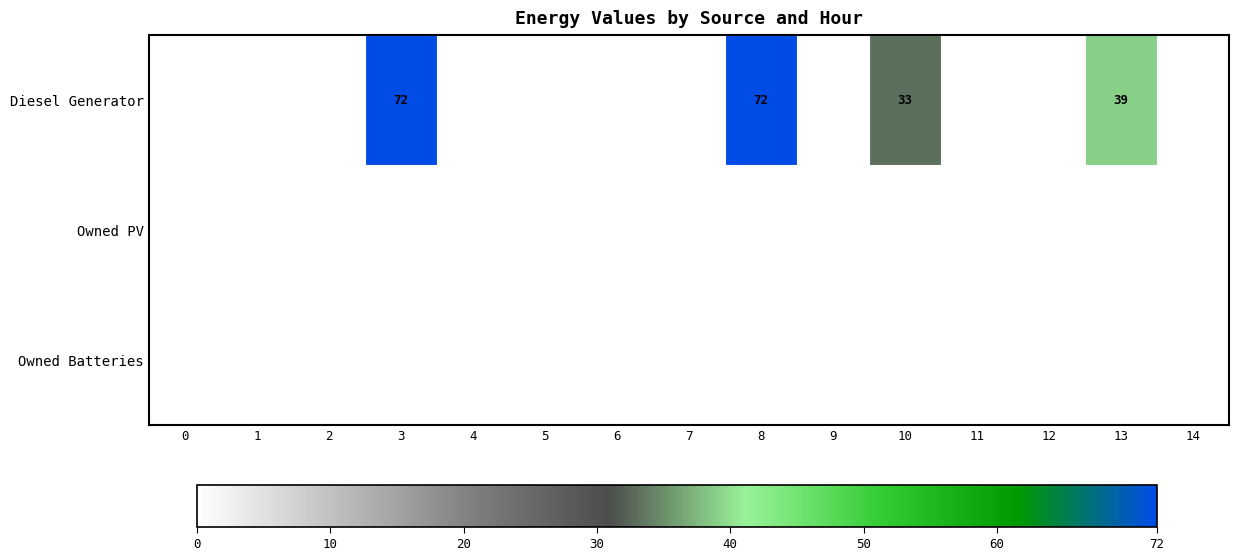

List the series in order of their peak value, lowest first.

Owned PV, Owned Batteries, Diesel Generator